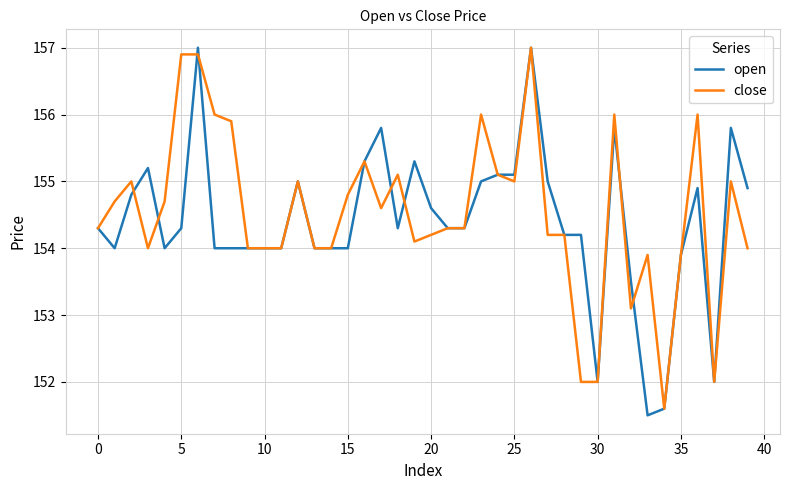

What is the lowest value of the open series?

151.5